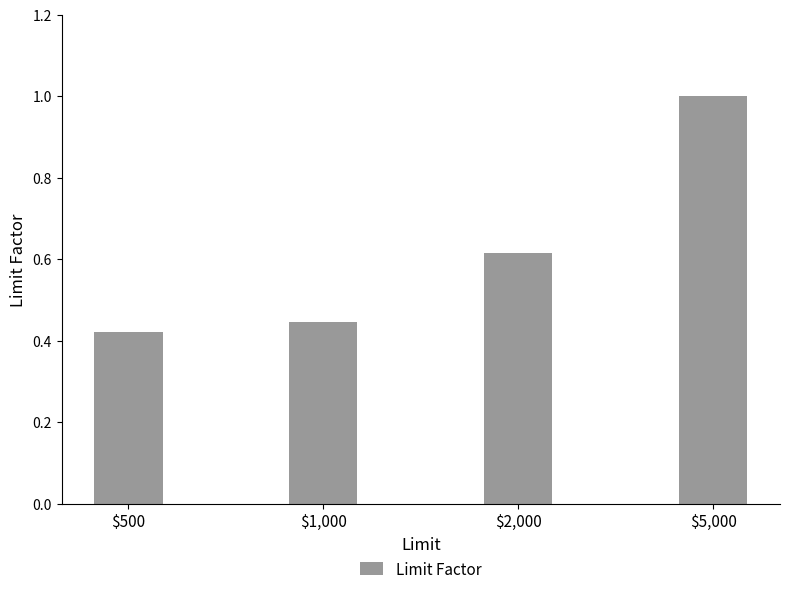

Rank the categories by value from highest to lowest.

$5,000, $2,000, $1,000, $500